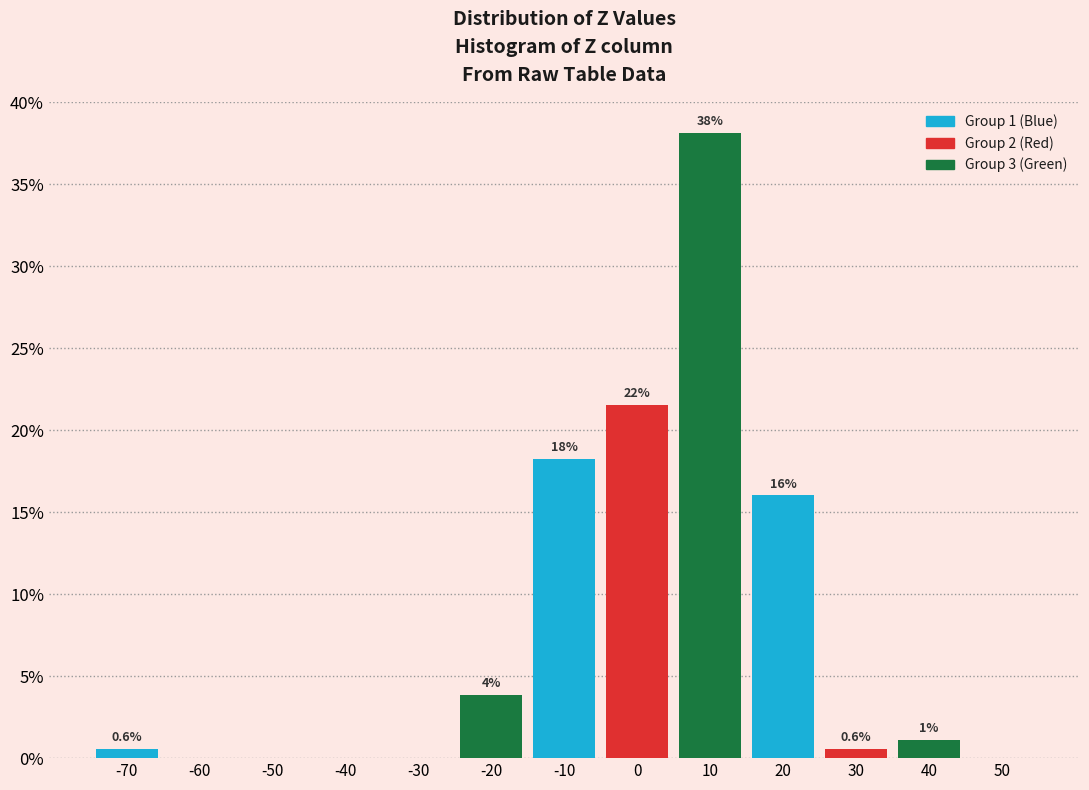

Which range on the x-axis has the tallest bar?

5 to 15